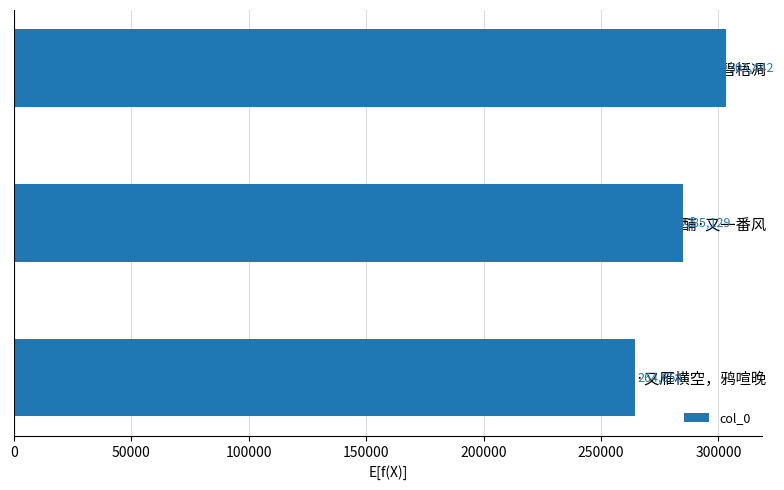

Where is the data nearest to the value 284048?

大酺·又一番风